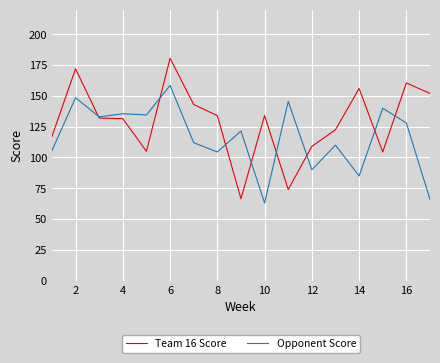

True or false: Opponent Score and Team 16 Score intersect in this chart.

True